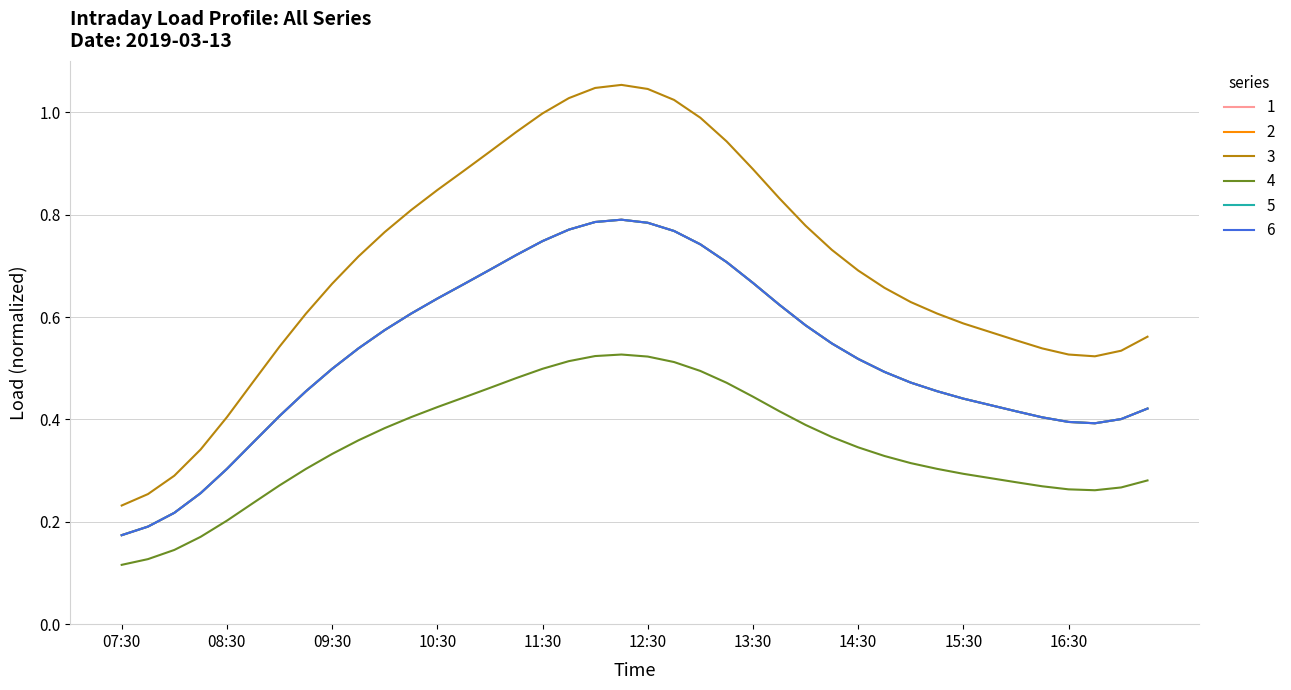

Does the chart display data point markers on the line(s)?

No